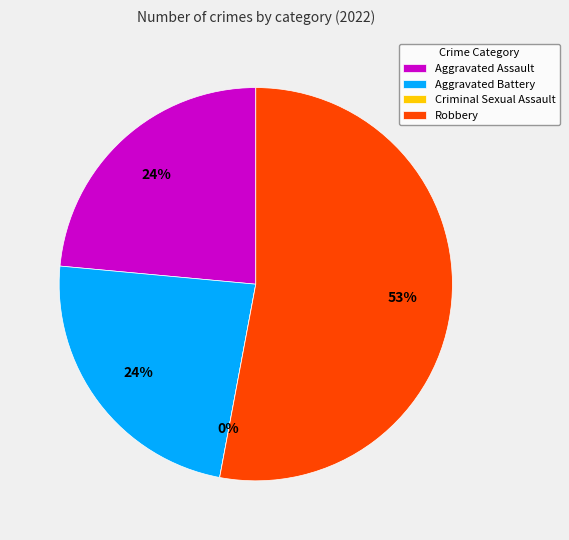

The Aggravated Assault slice represents 13% of the pie. True or false?

False